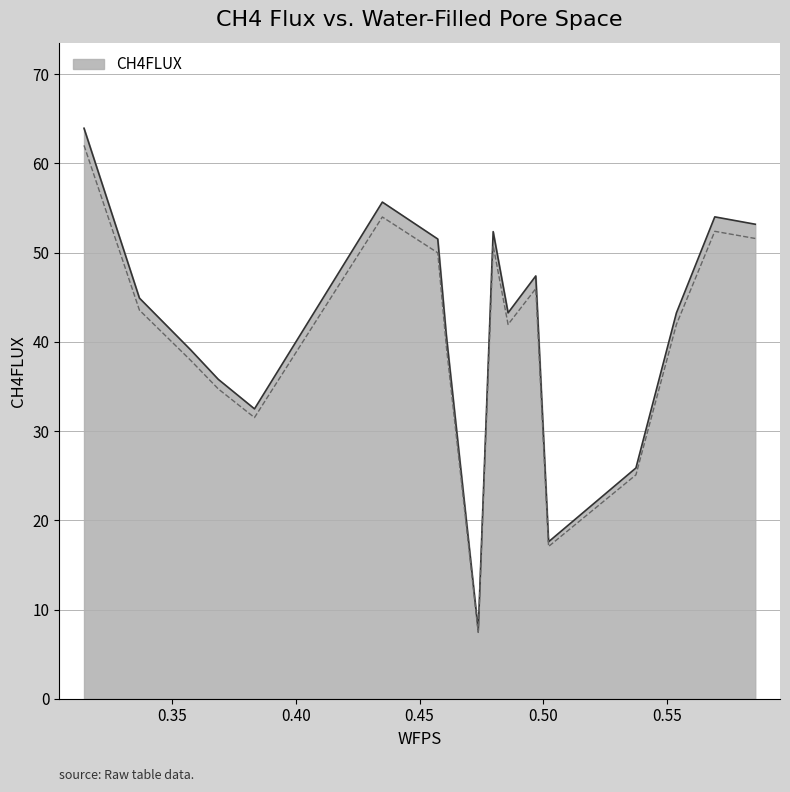

What is the maximum value for CH4FLUX?

63.9